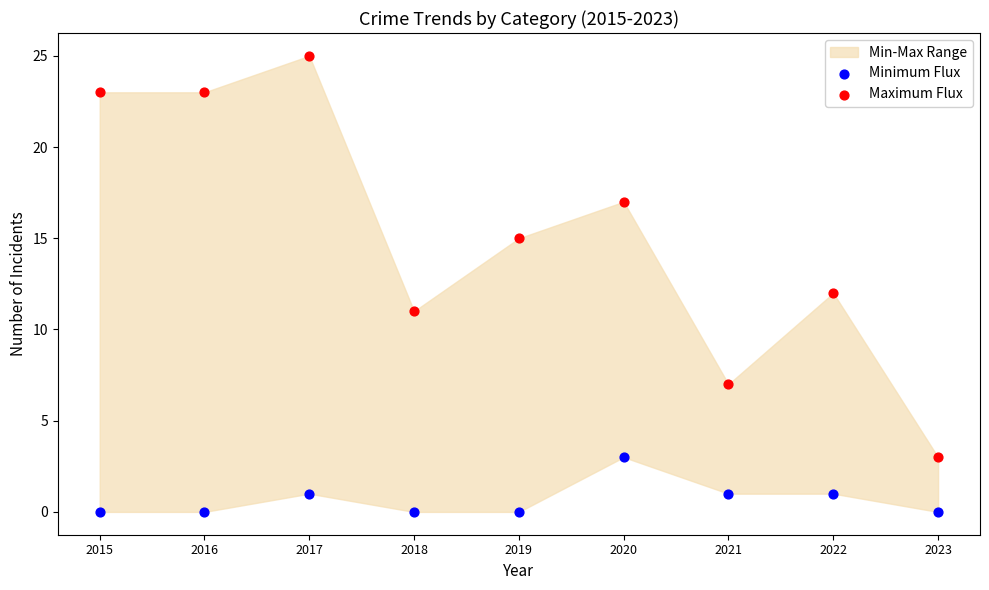

In the Maximum Flux series, what Y value is closest to 14?

15